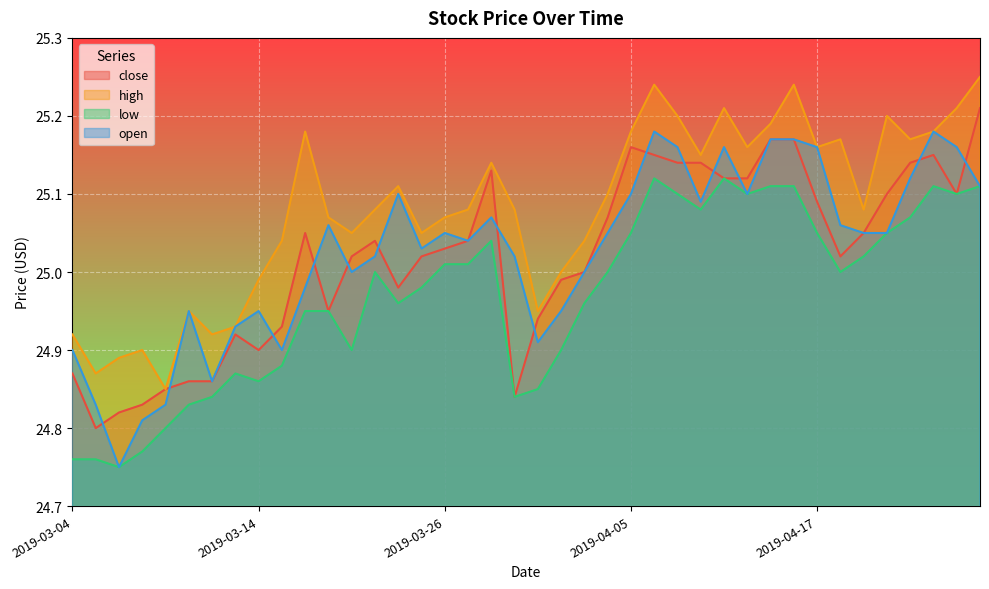

At how many categories does at least one series exceed 24?

40